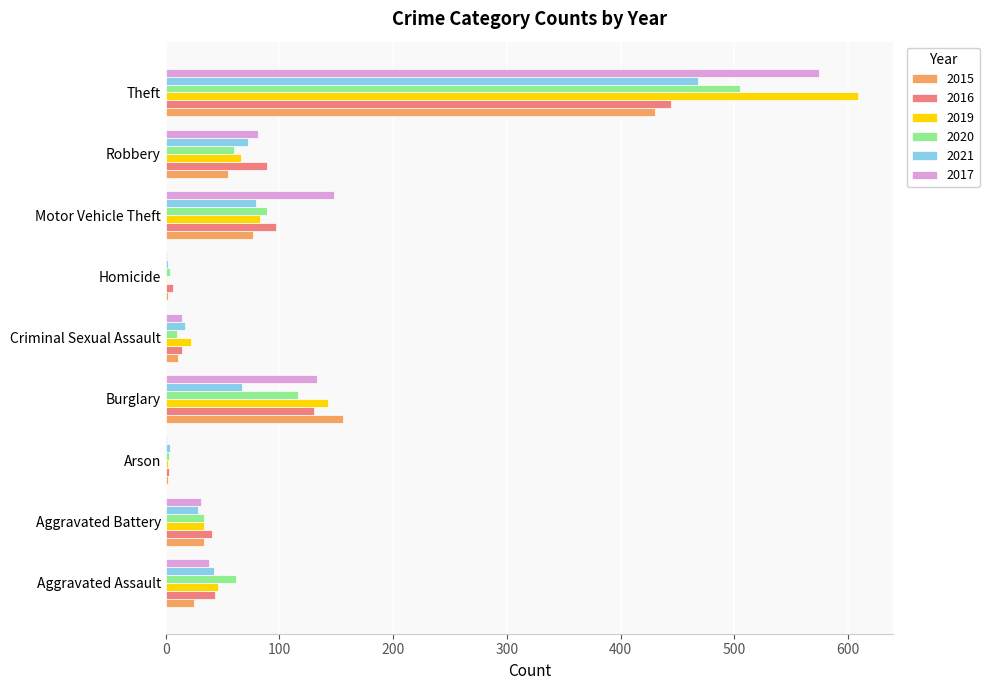

At which label does 2017 reach its peak?

Theft